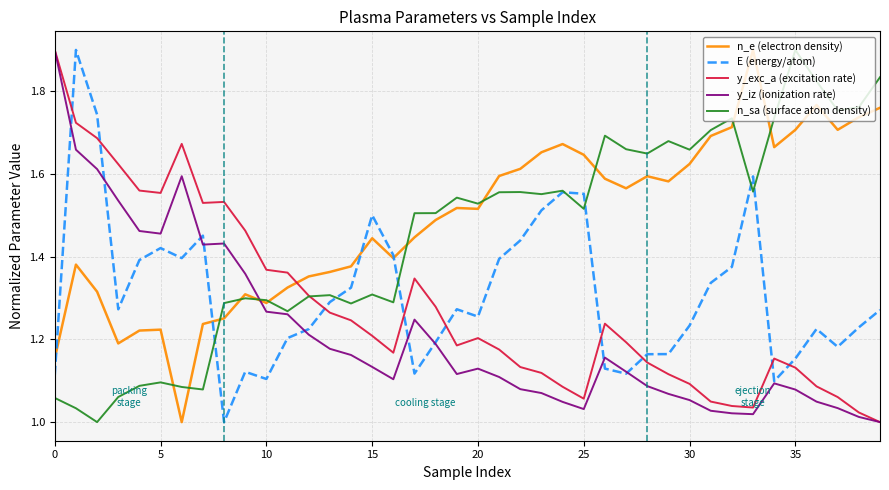

Which series ends up on top after the final intersection of y_exc_a (excitation rate) and E (energy/atom)?

E (energy/atom)